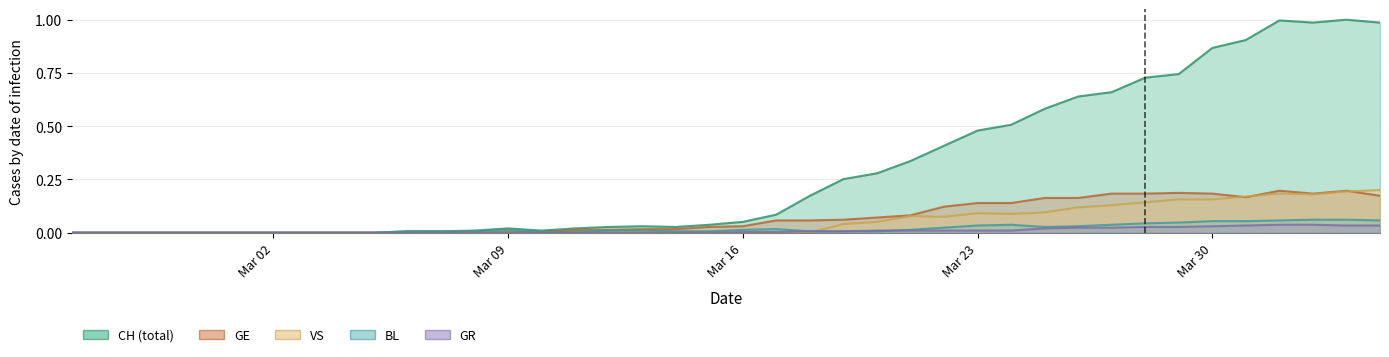

True or false: VS has more than 0 interior local peaks.

True